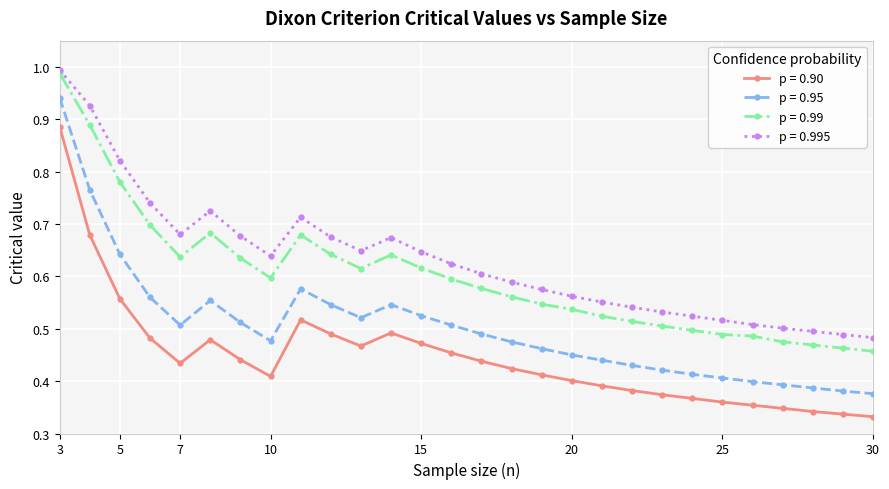

Which series has the largest total across all categories?

p = 0.995